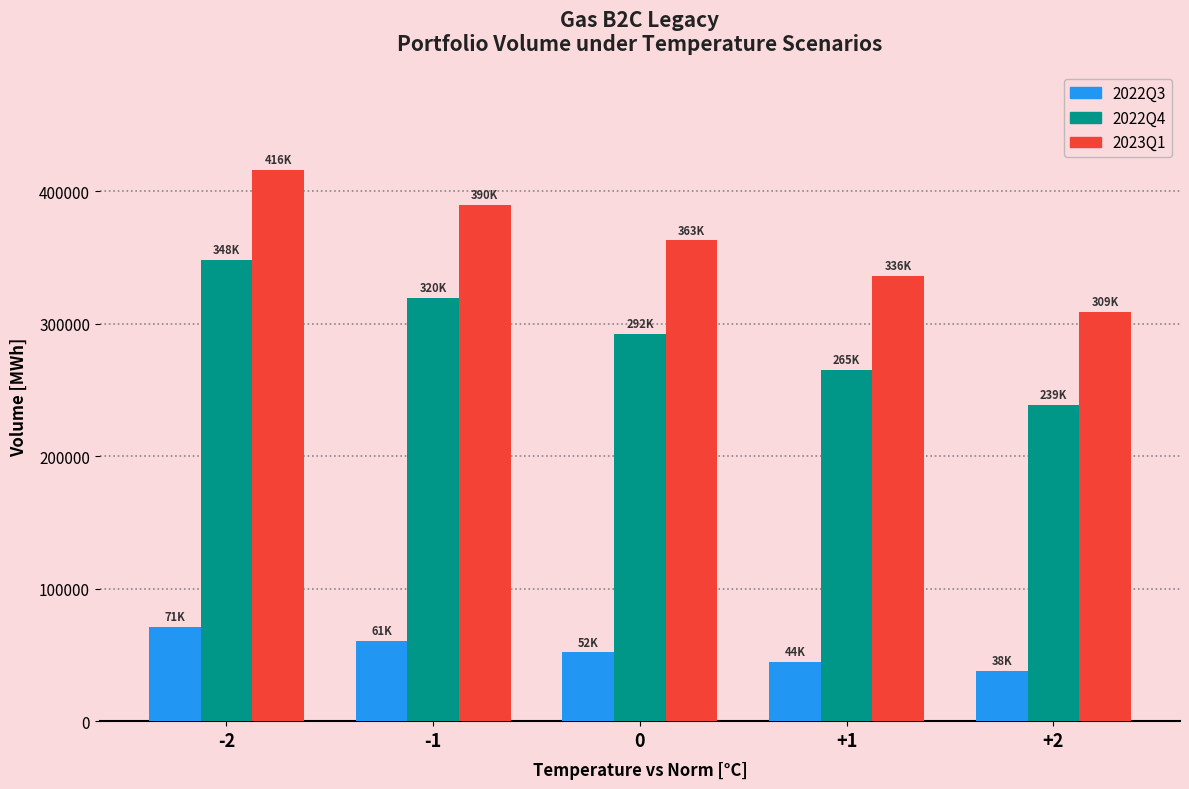

Is it true that 2022Q4 equals 238514.0 at +2?

True